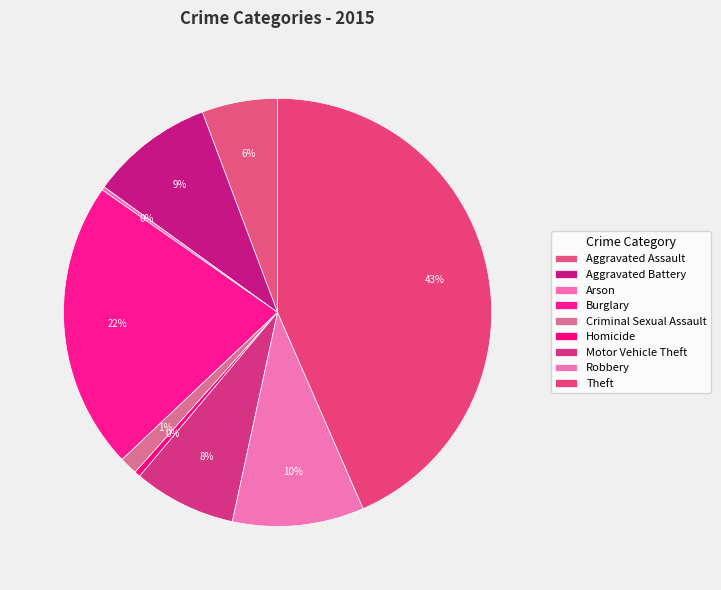

Do Theft and Aggravated Assault together represent more than half of the pie?

No